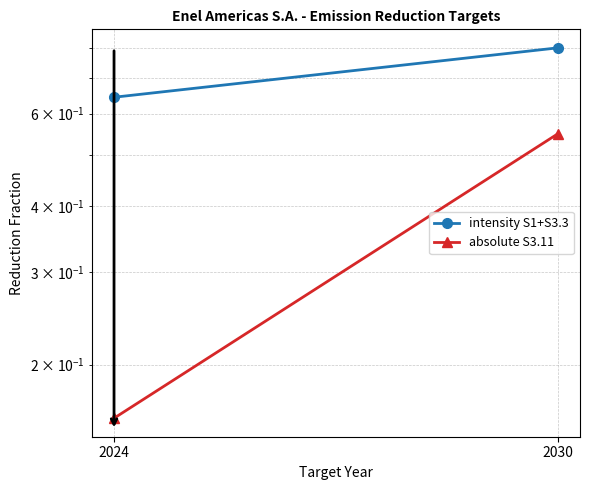

Which category has the highest value across all series?

2030